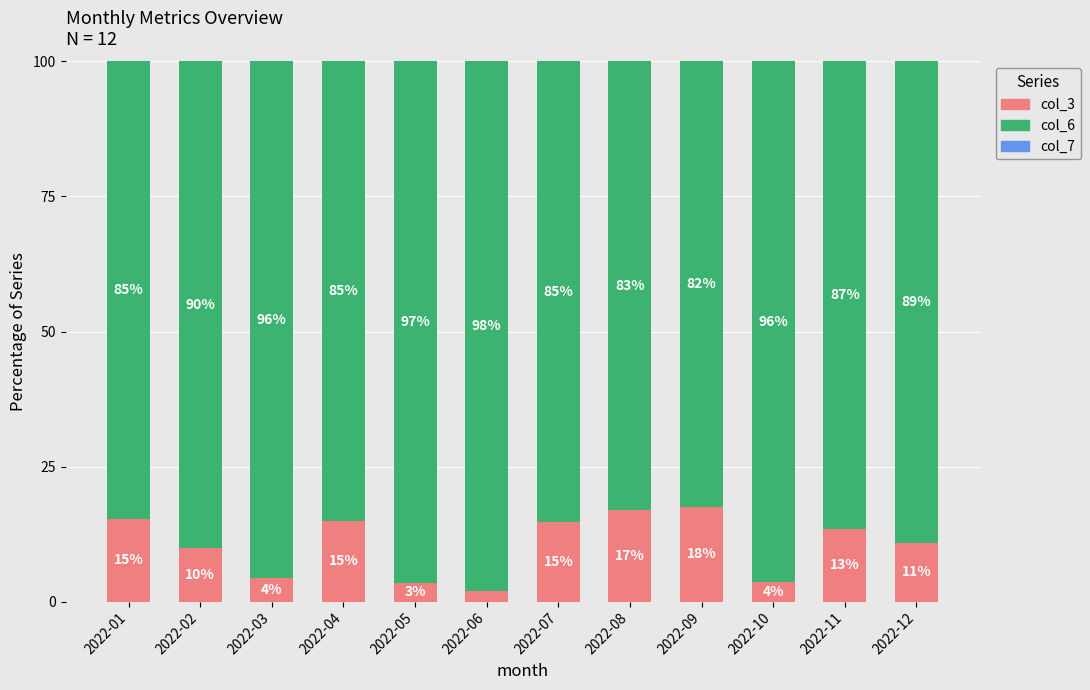

What is the total value across all series at 2022-04?

100.0